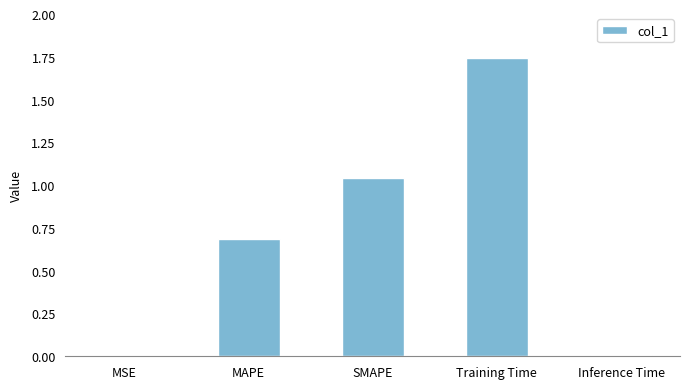

At which category does the chart reach its peak across all series?

Training Time